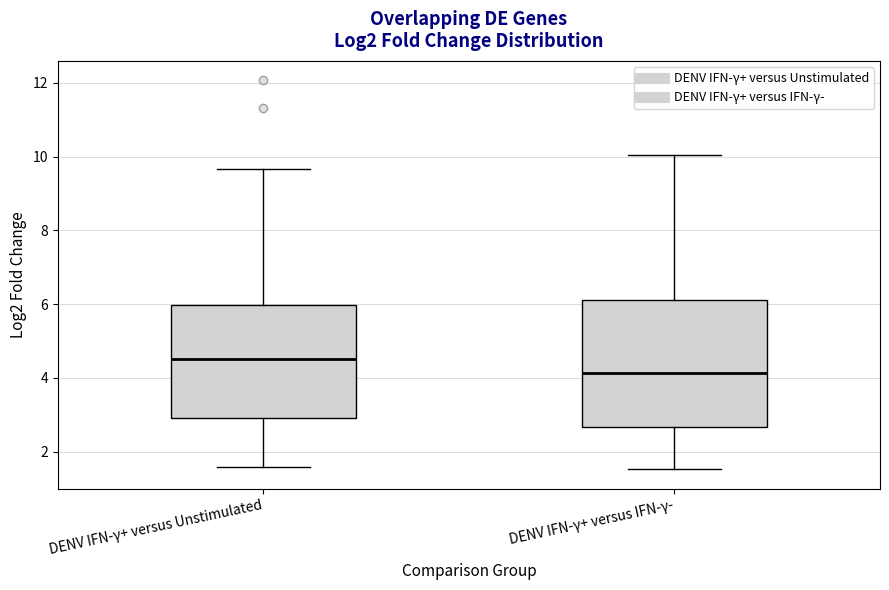

Which box is the tallest, from its lower edge to its upper edge?

DENV IFN-γ+ versus IFN-γ-